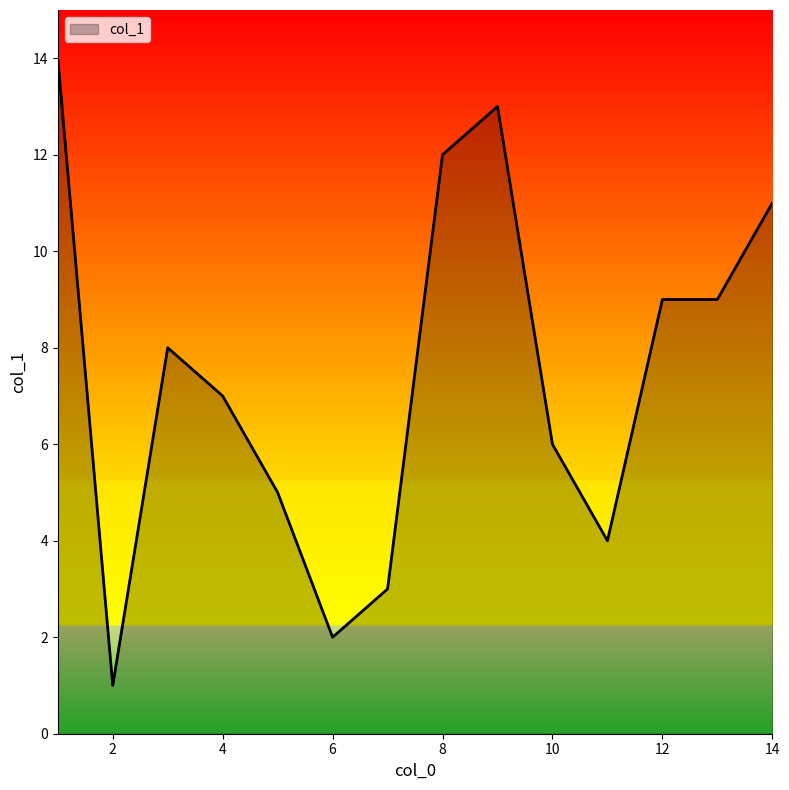

True or false: the data has more than 0 interior local peaks.

True